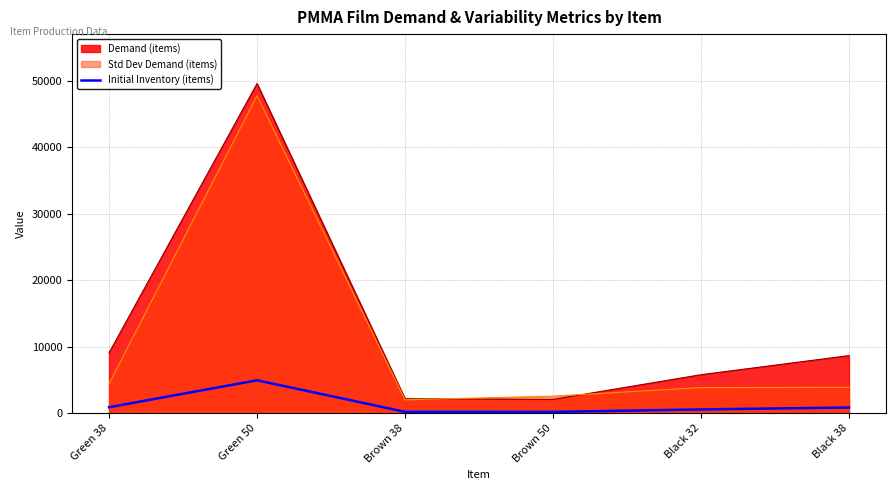

The value of Initial Inventory (items) at Green 50 is 4961. True or false?

True